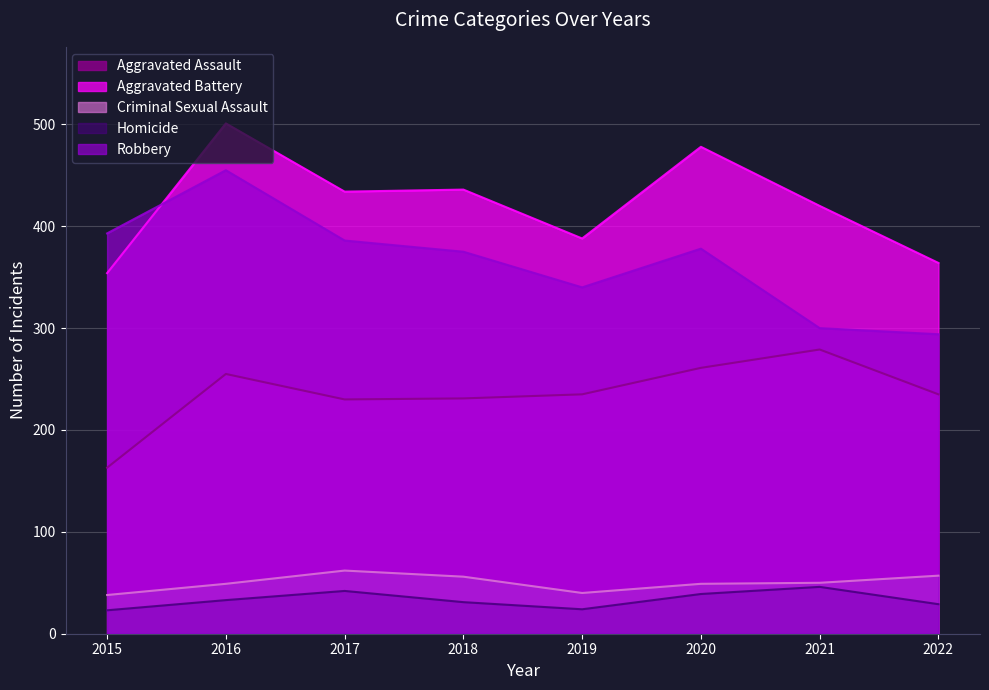

At which label is Aggravated Assault closest to 221?

2017